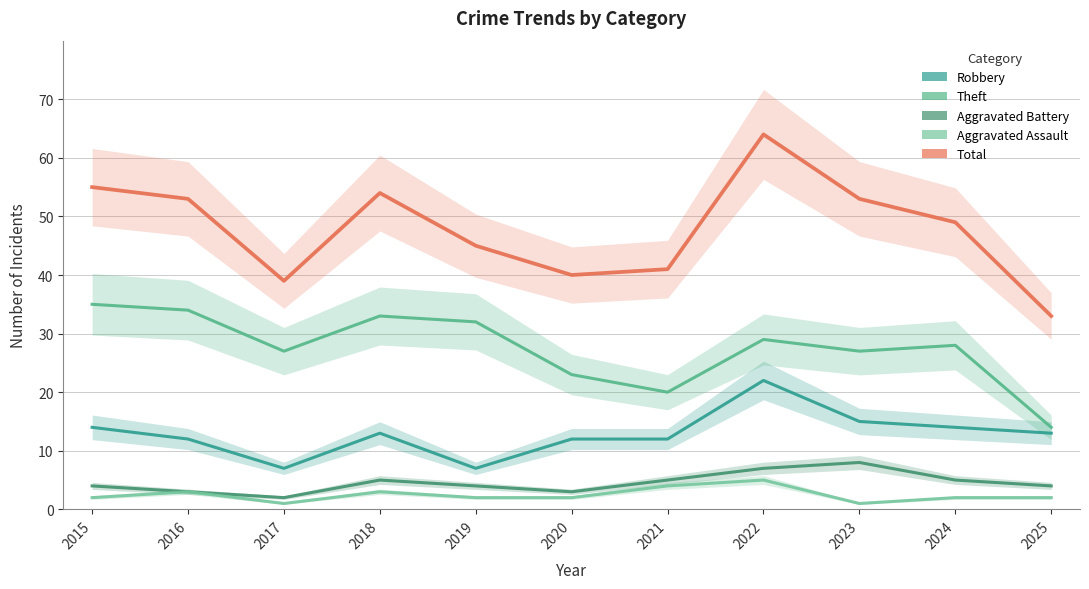

True or false: Total and Theft cross at least once.

False